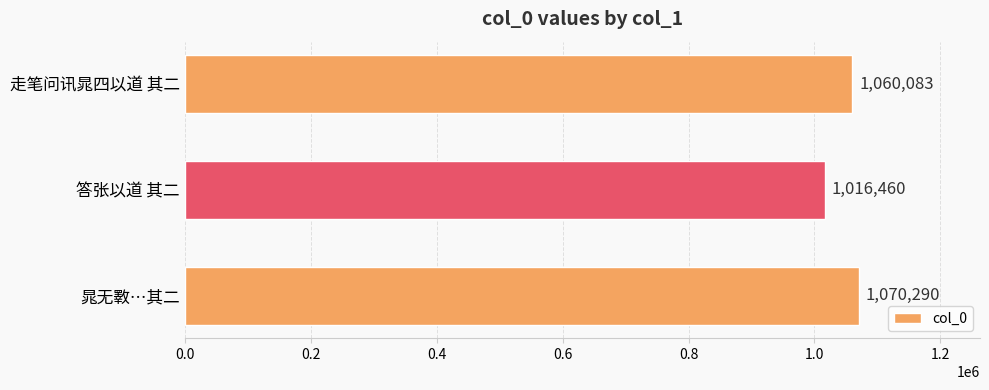

At which category does the chart reach its minimum across all series?

答张以道 其二